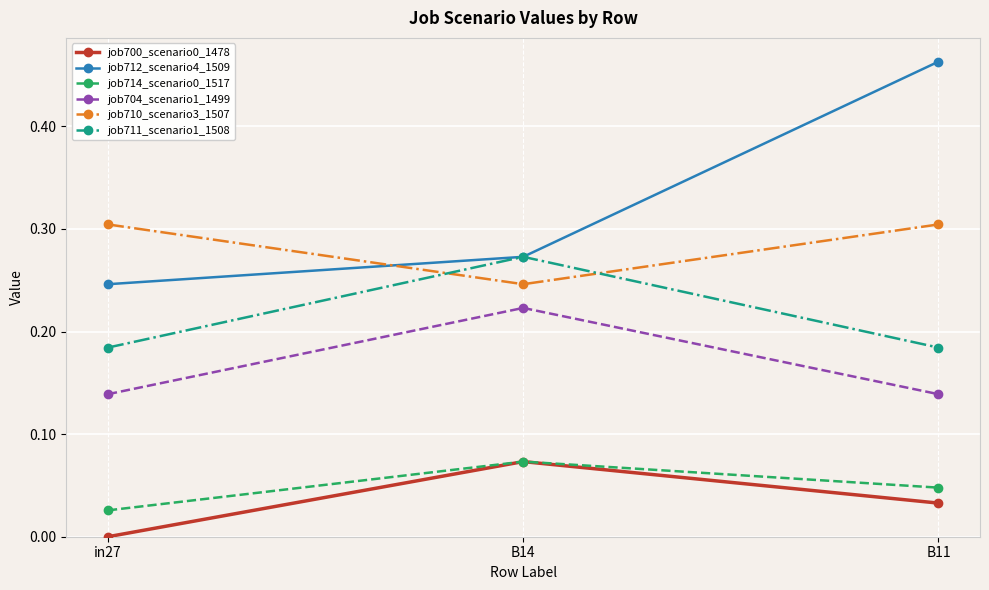

What position from the right is B11?

1